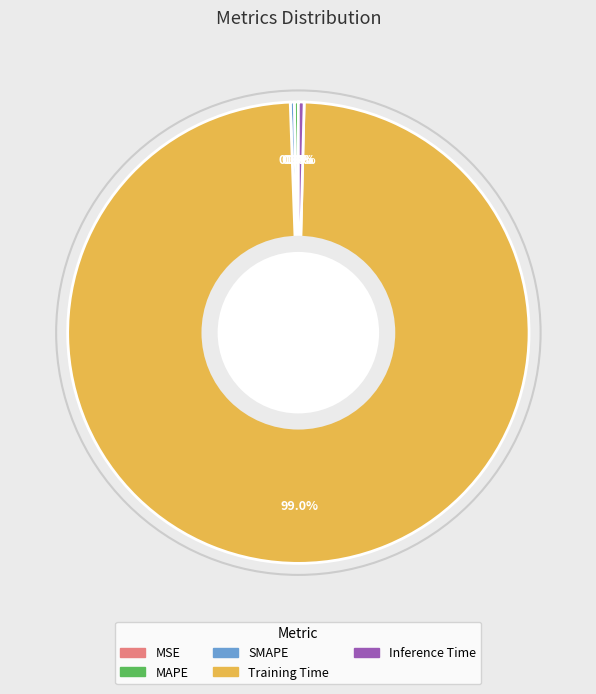

What portion of the pie excludes MAPE?

99.7%